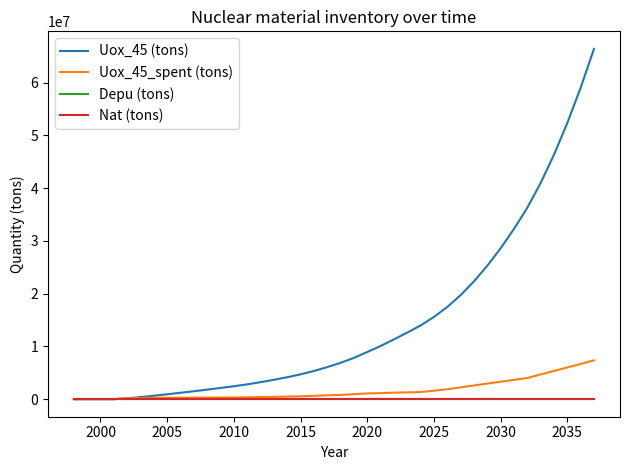

Does the chart display data point markers on the line(s)?

No